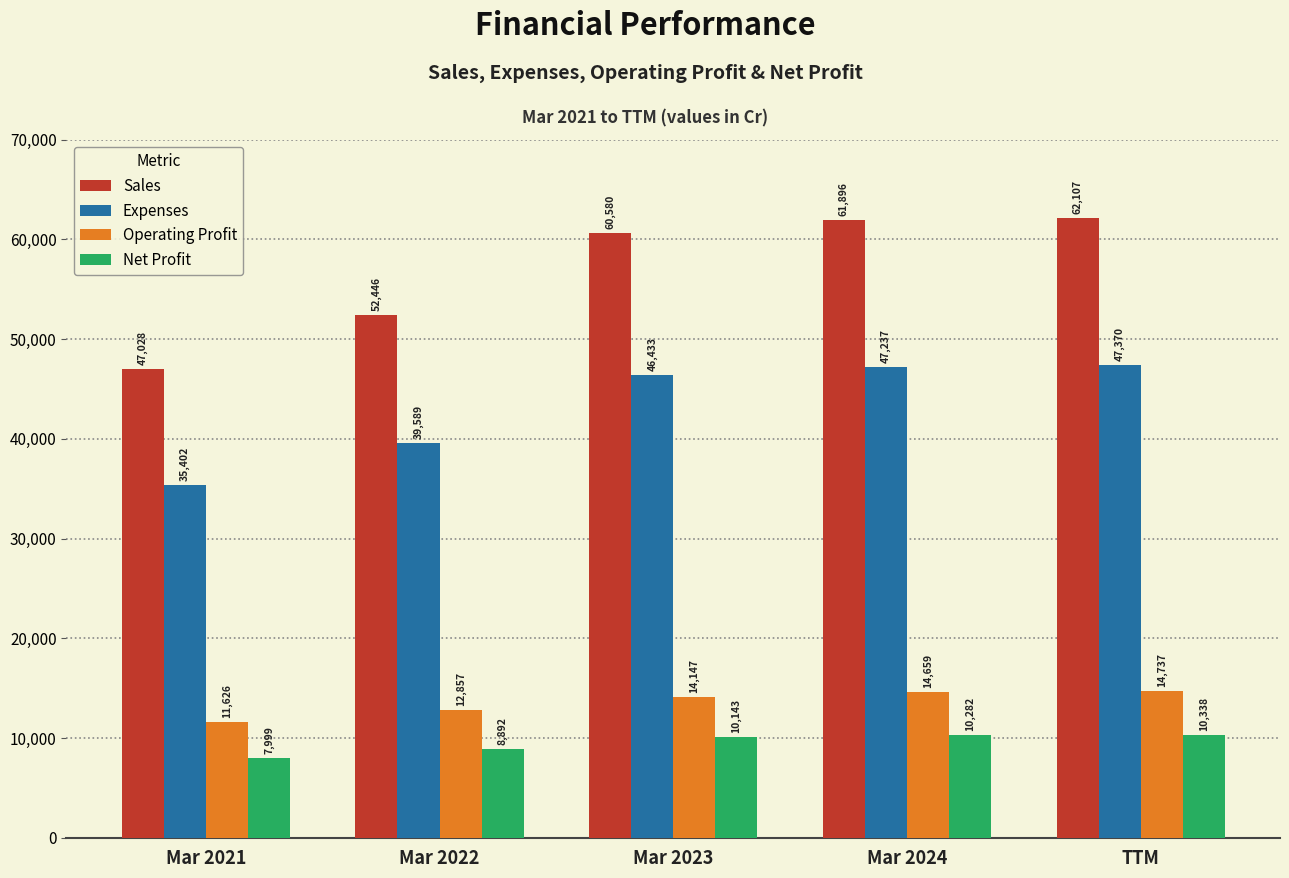

How many categories are shown in the chart?

5